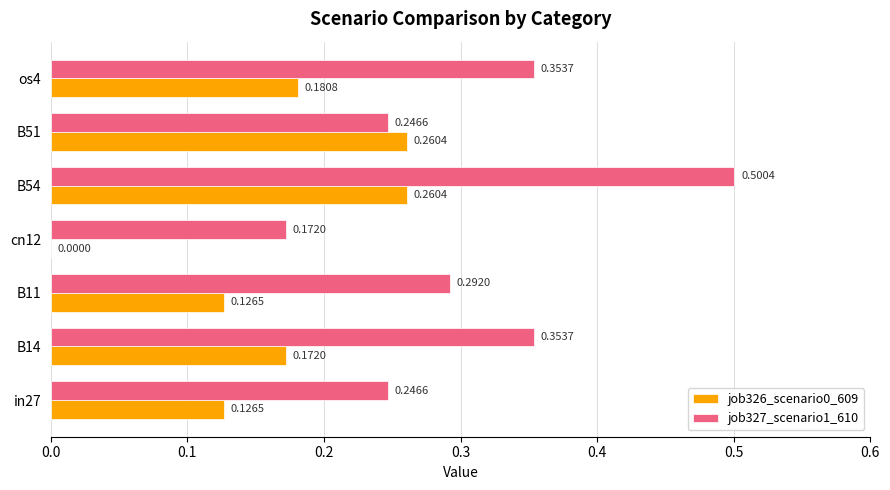

Which series has the largest total across all categories?

job327_scenario1_610